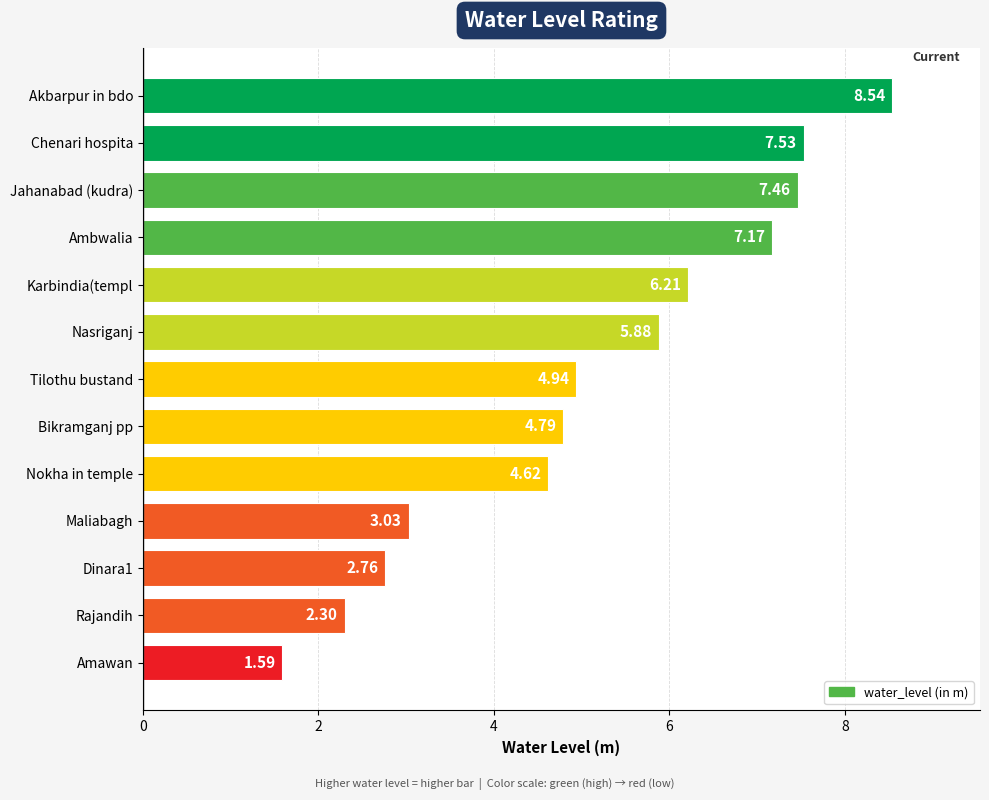

Rank the categories by value from highest to lowest.

Akbarpur in bdo, Chenari hospita, Jahanabad (kudra), Ambwalia, Karbindia(templ, Nasriganj, Tilothu bustand, Bikramganj pp, Nokha in temple, Maliabagh, Dinara1, Rajandih, Amawan